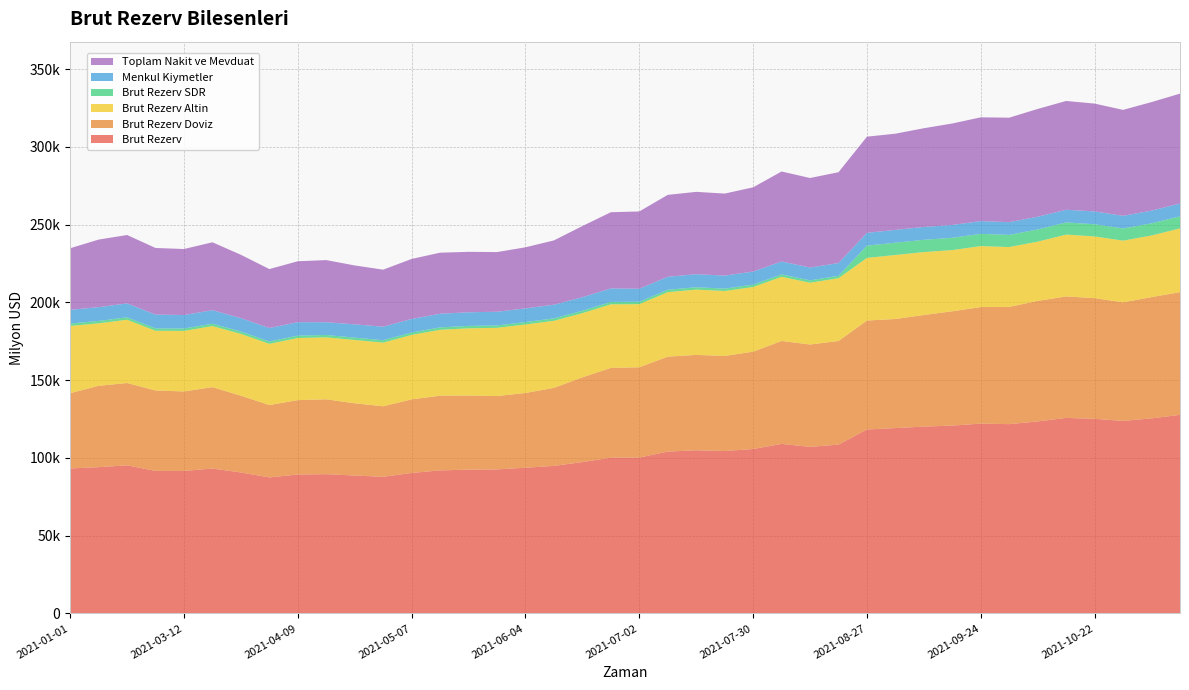

Reading left to right, transcribe all the data shown in this chart.

Brut Rezerv: 2021-01-01=93206	2021-02-19=94048	2021-02-26=95213	2021-03-05=91663	2021-03-12=91611	2021-03-19=93161	2021-03-26=90638	2021-04-02=87446	2021-04-09=89320	2021-04-16=89540	2021-04-22=88676	2021-04-30=87850	2021-05-07=90326	2021-05-12=91974	2021-05-21=92447	2021-05-28=92604	2021-06-04=93686	2021-06-11=94866	2021-06-18=97322	2021-06-25=100158	2021-07-02=100213	2021-07-09=104068	2021-07-16=104886	2021-07-19=104439	2021-07-30=105720	2021-08-06=109009	2021-08-13=107098	2021-08-20=108555	2021-08-27=118264	2021-09-03=119197	2021-09-10=120141	2021-09-17=120786	2021-09-24=122043	2021-10-01=121721	2021-10-08=123462	2021-10-15=125727	2021-10-22=125141	2021-10-28=123783	2021-11-05=125443	2021-11-12=127690
Brut Rezerv Doviz: 2021-01-01=48431	2021-02-19=52322	2021-02-26=52943	2021-03-05=51707	2021-03-12=51129	2021-03-19=52364	2021-03-26=49369	2021-04-02=46566	2021-04-09=47850	2021-04-16=48152	2021-04-22=46432	2021-04-30=45372	2021-05-07=47321	2021-05-12=48045	2021-05-21=47651	2021-05-28=47172	2021-06-04=48090	2021-06-11=50167	2021-06-18=54490	2021-06-25=57708	2021-07-02=58091	2021-07-09=61056	2021-07-16=61354	2021-07-19=61135	2021-07-30=62598	2021-08-06=66206	2021-08-13=65833	2021-08-20=66649	2021-08-27=70084	2021-09-03=70150	2021-09-10=71768	2021-09-17=73532	2021-09-24=74976	2021-10-01=75390	2021-10-08=77535	2021-10-15=78129	2021-10-22=77606	2021-10-28=76275	2021-11-05=77976	2021-11-12=78912
Brut Rezerv Altin: 2021-01-01=43241	2021-02-19=40184	2021-02-26=40719	2021-03-05=38416	2021-03-12=38947	2021-03-19=39263	2021-03-26=39745	2021-04-02=39361	2021-04-09=39943	2021-04-16=39855	2021-04-22=40730	2021-04-30=40936	2021-05-07=41468	2021-05-12=42383	2021-05-21=43249	2021-05-28=43883	2021-06-04=44048	2021-06-11=43153	2021-06-18=41298	2021-06-25=40918	2021-07-02=40595	2021-07-09=41486	2021-07-16=42007	2021-07-19=41778	2021-07-30=41592	2021-08-06=41274	2021-08-13=39742	2021-08-20=40386	2021-08-27=40308	2021-09-03=41151	2021-09-10=40480	2021-09-17=39367	2021-09-24=39204	2021-10-01=38517	2021-10-08=38107	2021-10-15=39772	2021-10-22=39695	2021-10-28=39678	2021-11-05=39653	2021-11-12=40995
Brut Rezerv SDR: 2021-01-01=1534	2021-02-19=1542	2021-02-26=1551	2021-03-05=1540	2021-03-12=1535	2021-03-19=1534	2021-03-26=1524	2021-04-02=1519	2021-04-09=1527	2021-04-16=1533	2021-04-22=1514	2021-04-30=1542	2021-05-07=1537	2021-05-12=1546	2021-05-21=1547	2021-05-28=1549	2021-06-04=1548	2021-06-11=1546	2021-06-18=1534	2021-06-25=1532	2021-07-02=1527	2021-07-09=1526	2021-07-16=1525	2021-07-19=1526	2021-07-30=1530	2021-08-06=1529	2021-08-13=1523	2021-08-20=1520	2021-08-27=7872	2021-09-03=7896	2021-09-10=7893	2021-09-17=7887	2021-09-24=7863	2021-10-01=7814	2021-10-08=7820	2021-10-15=7826	2021-10-22=7840	2021-10-28=7830	2021-11-05=7814	2021-11-12=7783
Menkul Kiymetler: 2021-01-01=8791	2021-02-19=8877	2021-02-26=8946	2021-03-05=8869	2021-03-12=8673	2021-03-19=8696	2021-03-26=8634	2021-04-02=8641	2021-04-09=8665	2021-04-16=8195	2021-04-22=8534	2021-04-30=8708	2021-05-07=8720	2021-05-12=8778	2021-05-21=8776	2021-05-28=8798	2021-06-04=8805	2021-06-11=8797	2021-06-18=8720	2021-06-25=8702	2021-07-02=8376	2021-07-09=8359	2021-07-16=8389	2021-07-19=8386	2021-07-30=8430	2021-08-06=8332	2021-08-13=8251	2021-08-20=8214	2021-08-27=8241	2021-09-03=8273	2021-09-10=8266	2021-09-17=8256	2021-09-24=8231	2021-10-01=8185	2021-10-08=8199	2021-10-15=8164	2021-10-22=8258	2021-10-28=8144	2021-11-05=8176	2021-11-12=8210
Toplam Nakit ve Mevduat: 2021-01-01=39640	2021-02-19=43445	2021-02-26=43997	2021-03-05=42837	2021-03-12=42457	2021-03-19=43668	2021-03-26=40735	2021-04-02=37925	2021-04-09=39185	2021-04-16=39958	2021-04-22=37899	2021-04-30=36664	2021-05-07=38601	2021-05-12=39267	2021-05-21=38875	2021-05-28=38375	2021-06-04=39285	2021-06-11=41370	2021-06-18=45770	2021-06-25=49007	2021-07-02=49715	2021-07-09=52696	2021-07-16=52965	2021-07-19=52749	2021-07-30=54168	2021-08-06=57874	2021-08-13=57582	2021-08-20=58435	2021-08-27=61843	2021-09-03=61877	2021-09-10=63501	2021-09-17=65276	2021-09-24=66746	2021-10-01=67205	2021-10-08=69336	2021-10-15=69965	2021-10-22=69348	2021-10-28=68131	2021-11-05=69799	2021-11-12=70702